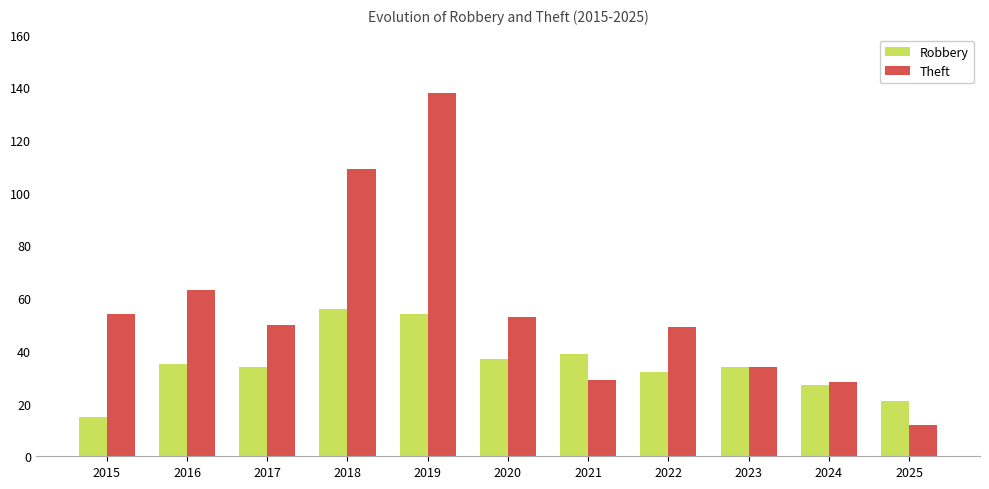

Reading right to left, transcribe all the data shown in this chart.

Robbery: 2025=21	2024=27	2023=34	2022=32	2021=39	2020=37	2019=54	2018=56	2017=34	2016=35	2015=15
Theft: 2025=12	2024=28	2023=34	2022=49	2021=29	2020=53	2019=138	2018=109	2017=50	2016=63	2015=54